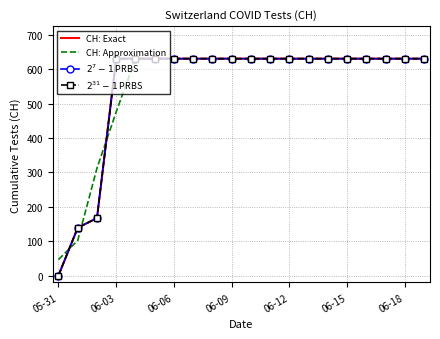

How many series are shown in this chart?

4